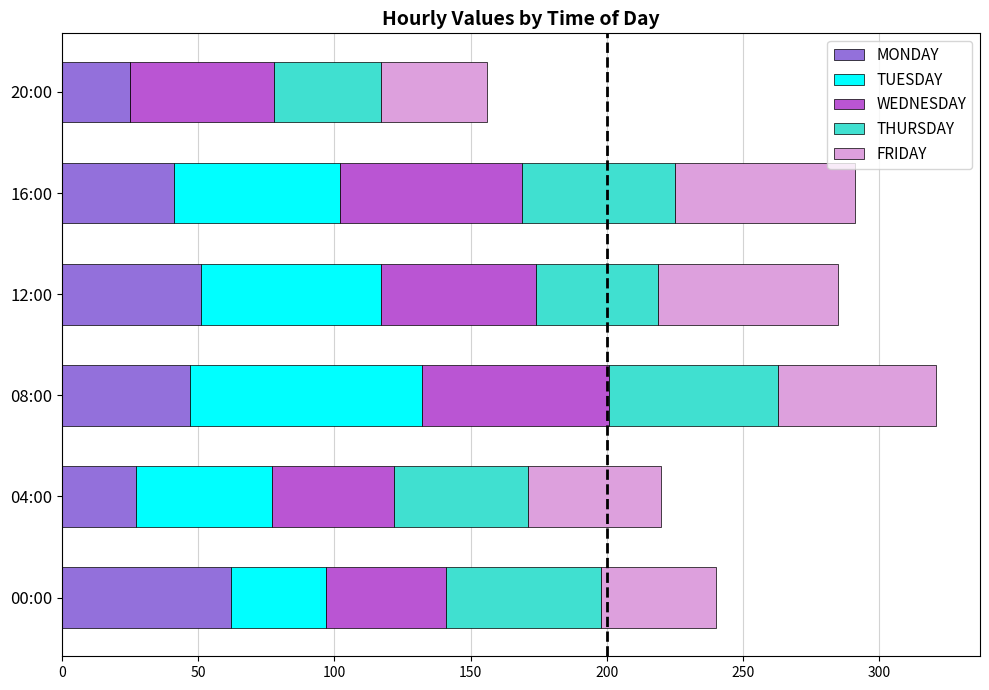

At which category is the sum across all series the highest?

08:00